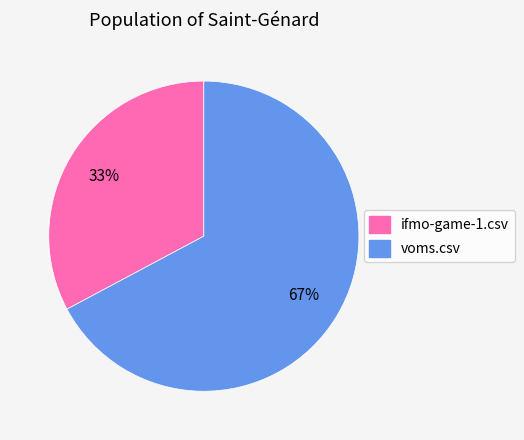

Which slice is the largest?

voms.csv